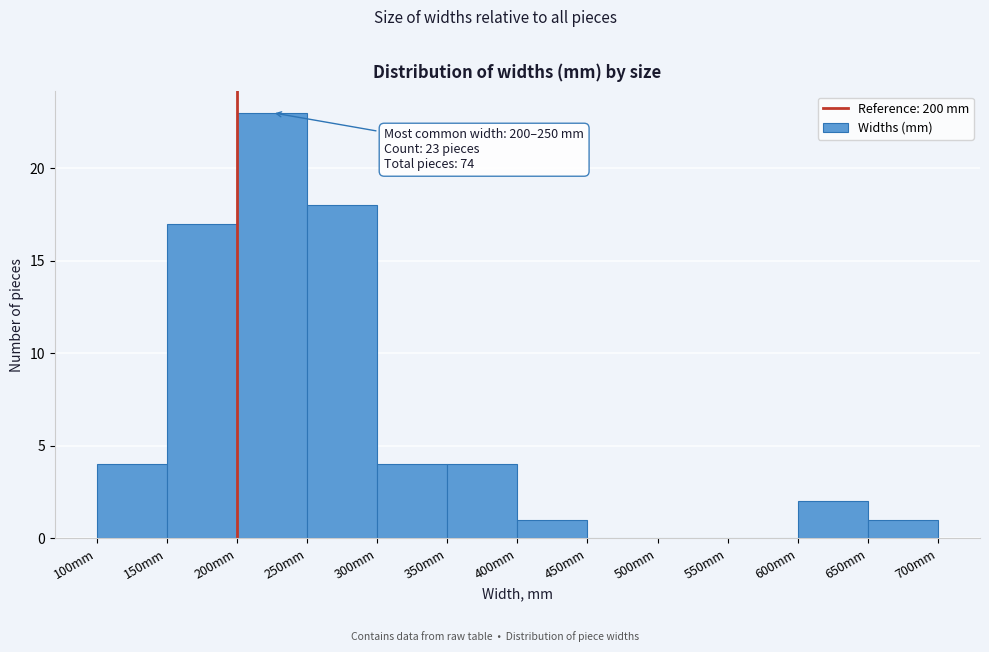

Over which range of the x-axis is the bar tallest?

200 to 250